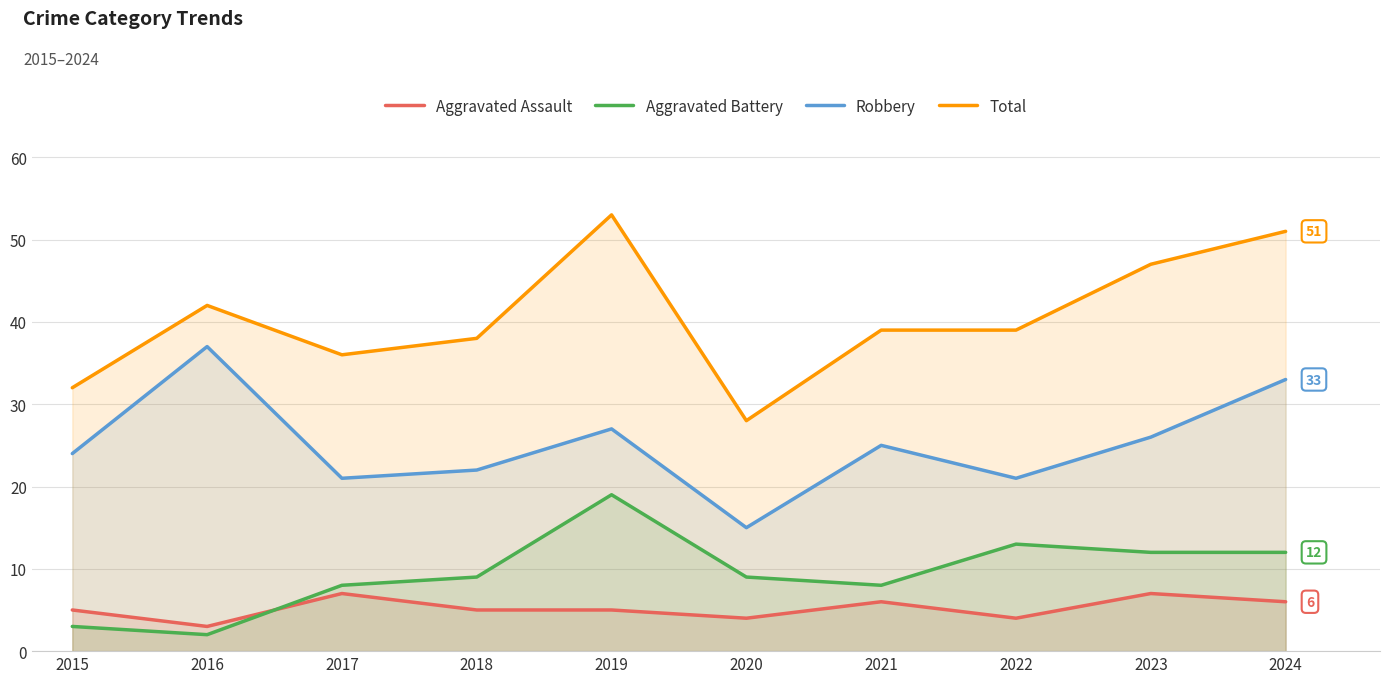

At how many categories does at least one series exceed 12?

10